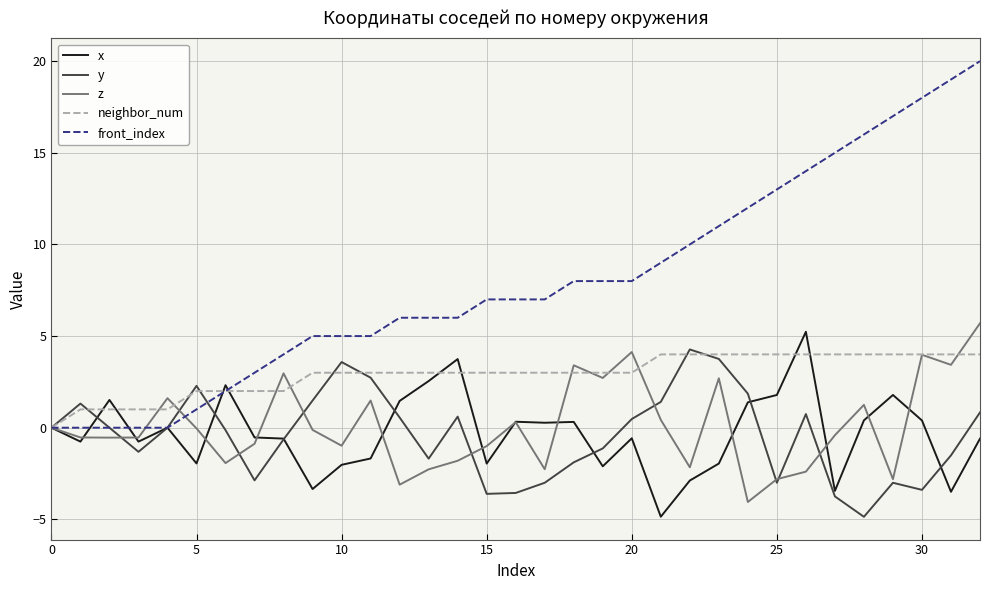

What is the highest value of the z series?

5.7